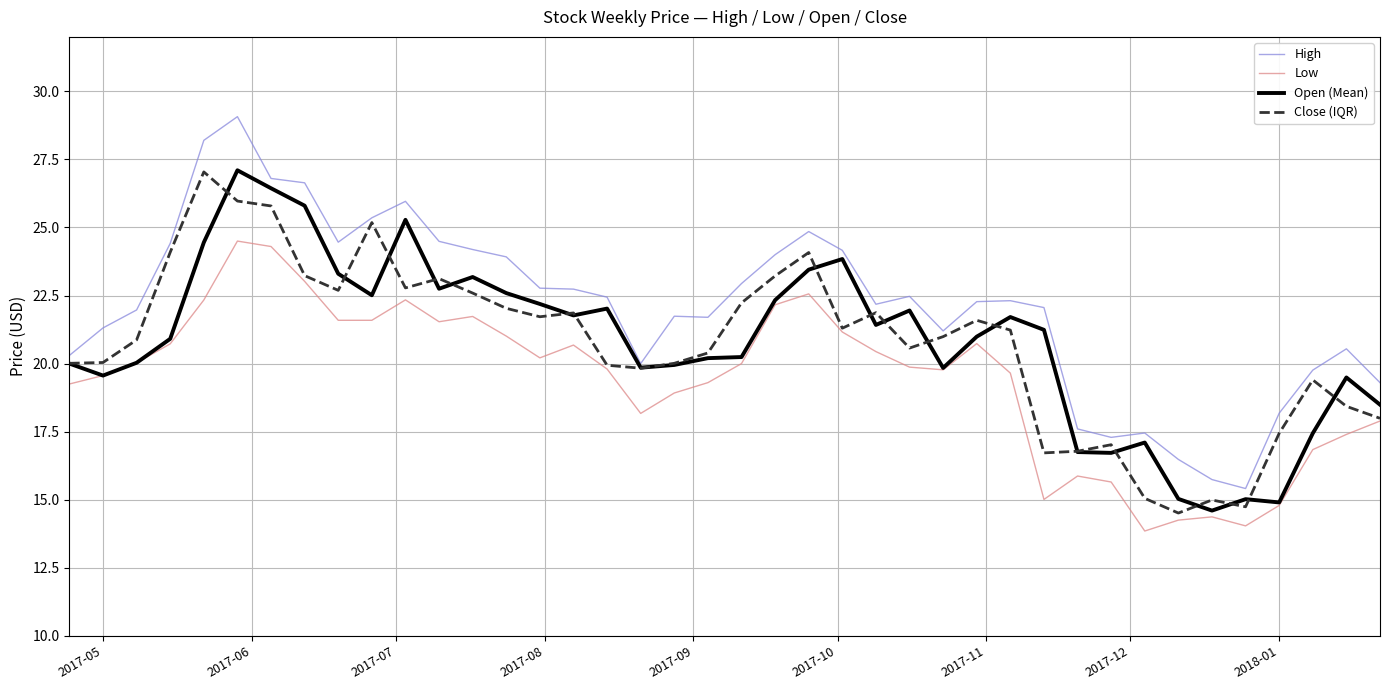

Count the number of categories in the chart.

40